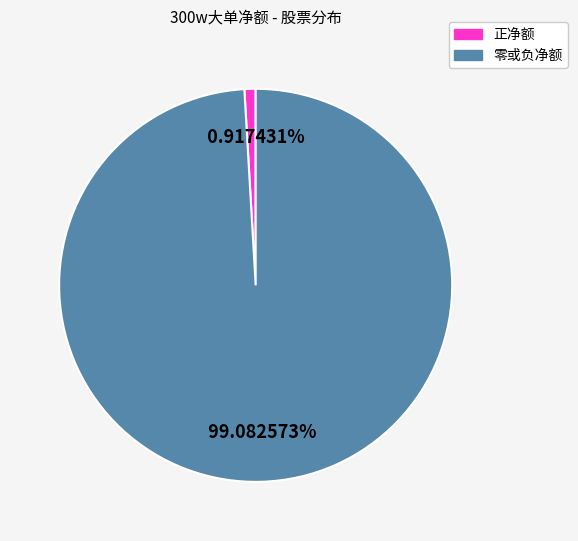

To the nearest percent, what is the difference between the largest and smallest slice percentages?

98%